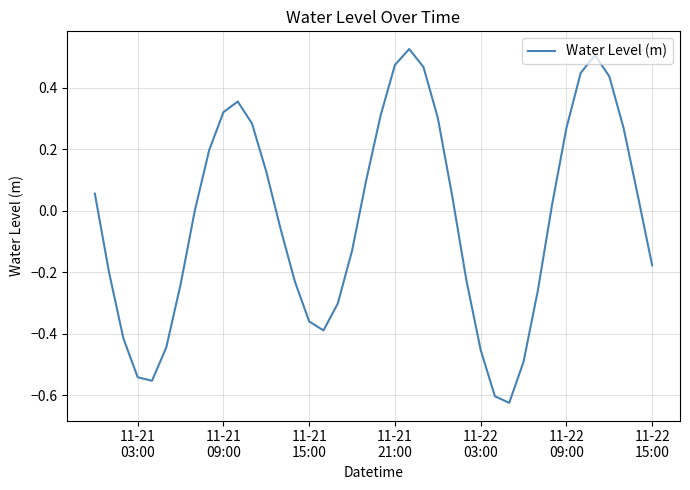

Does the chart have visible grid lines?

Yes